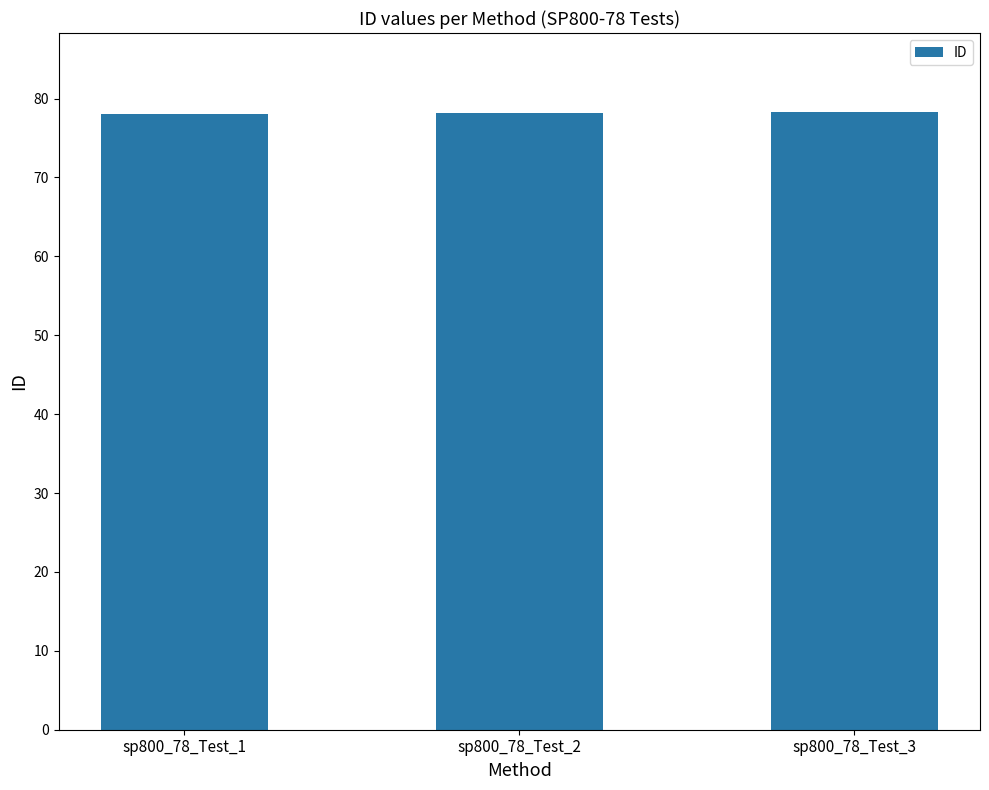

The value at sp800_78_Test_1 is 78.1. True or false?

True